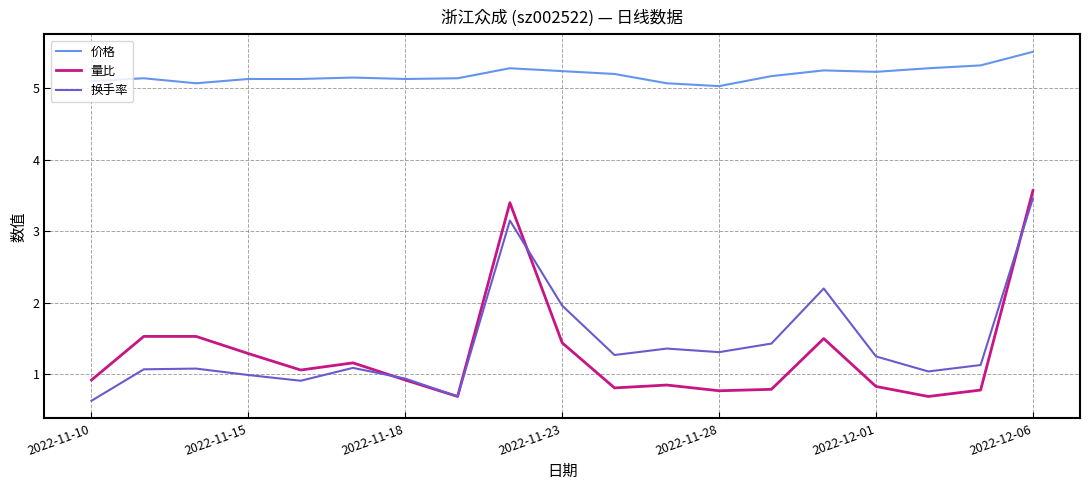

True or false: 价格 and 量比 intersect in this chart.

False